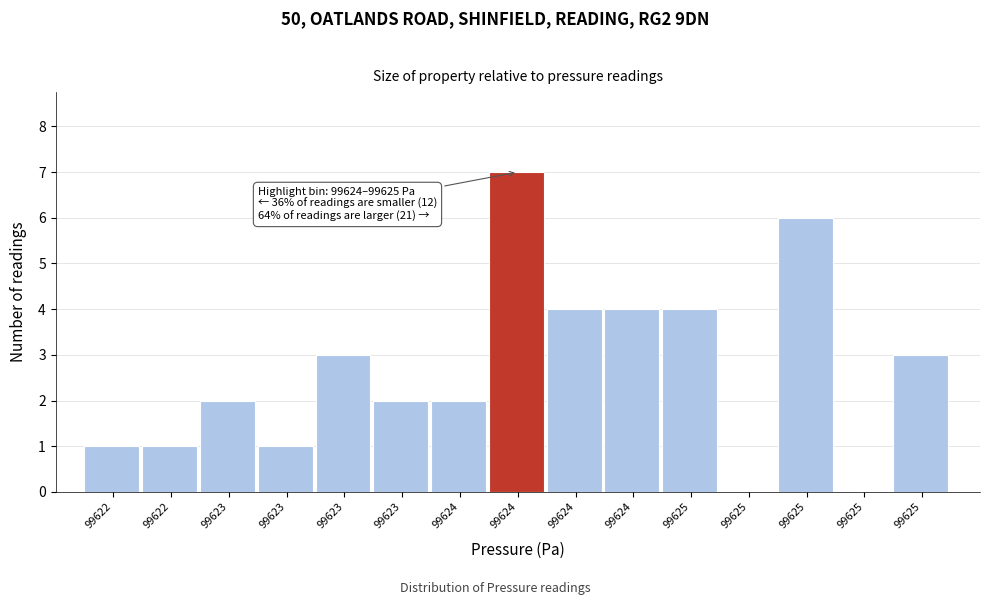

How many series are shown in this chart?

1